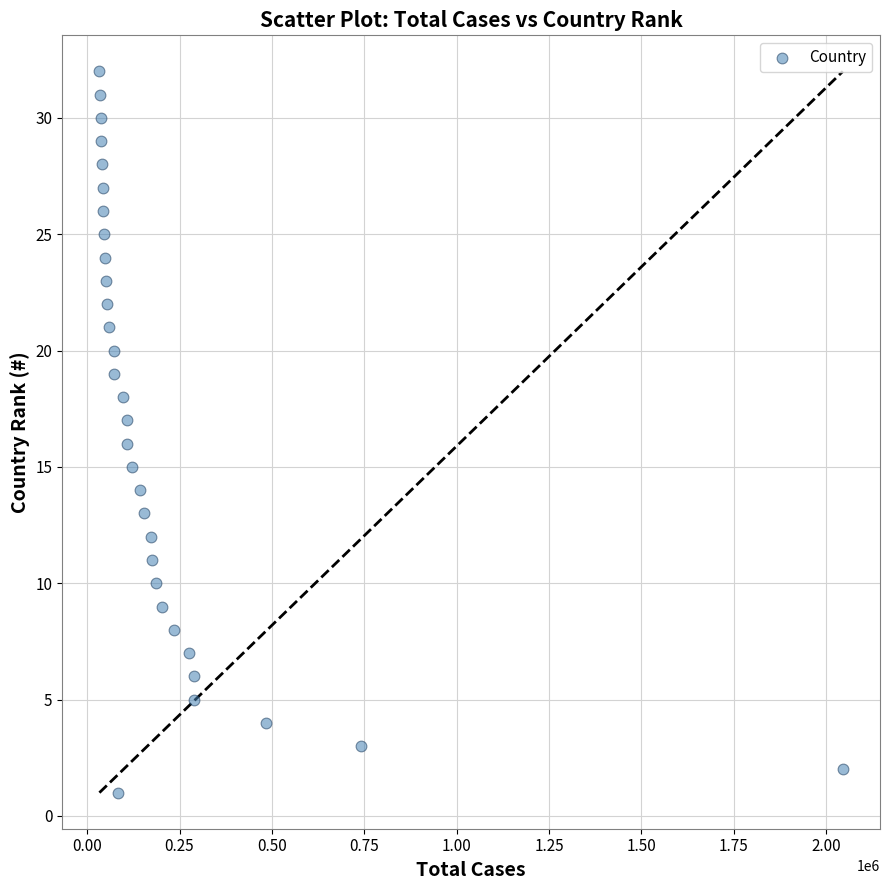

What is the range of X values (max minus min)?

2012409